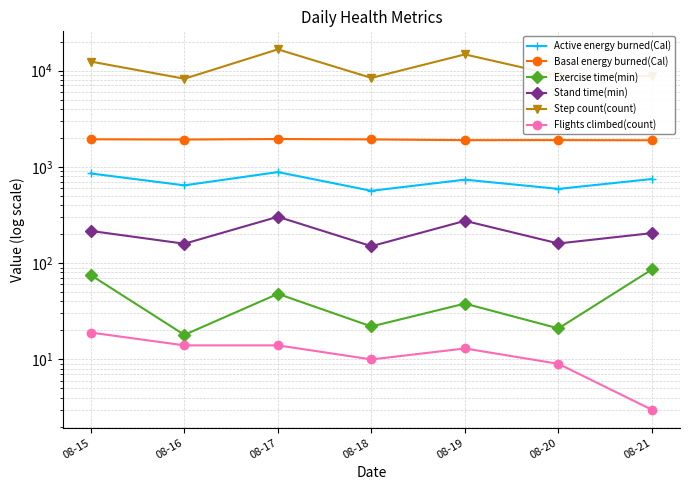

True or false: Active energy burned(Cal) and Basal energy burned(Cal) intersect in this chart.

False